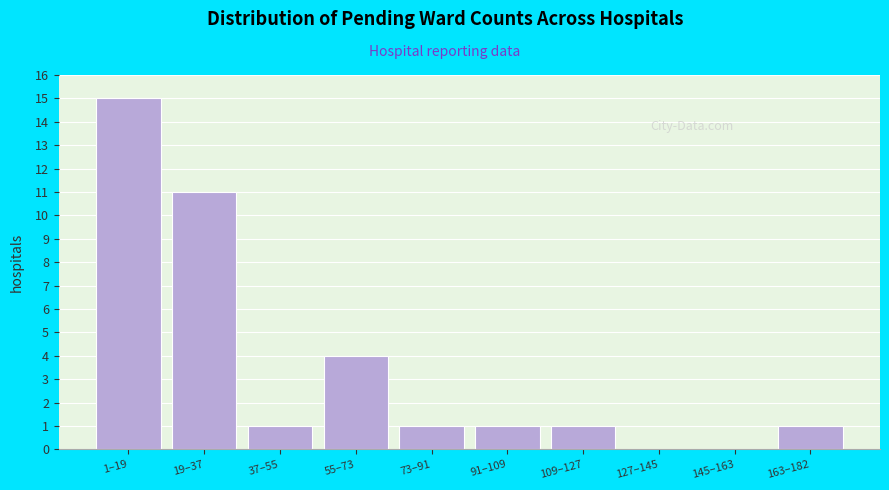

Reading left to right, list all the values displayed in this chart.

1–19=15	19–37=11	37–55=1	55–73=4	73–91=1	91–109=1	109–127=1	127–145=0	145–163=0	163–182=1